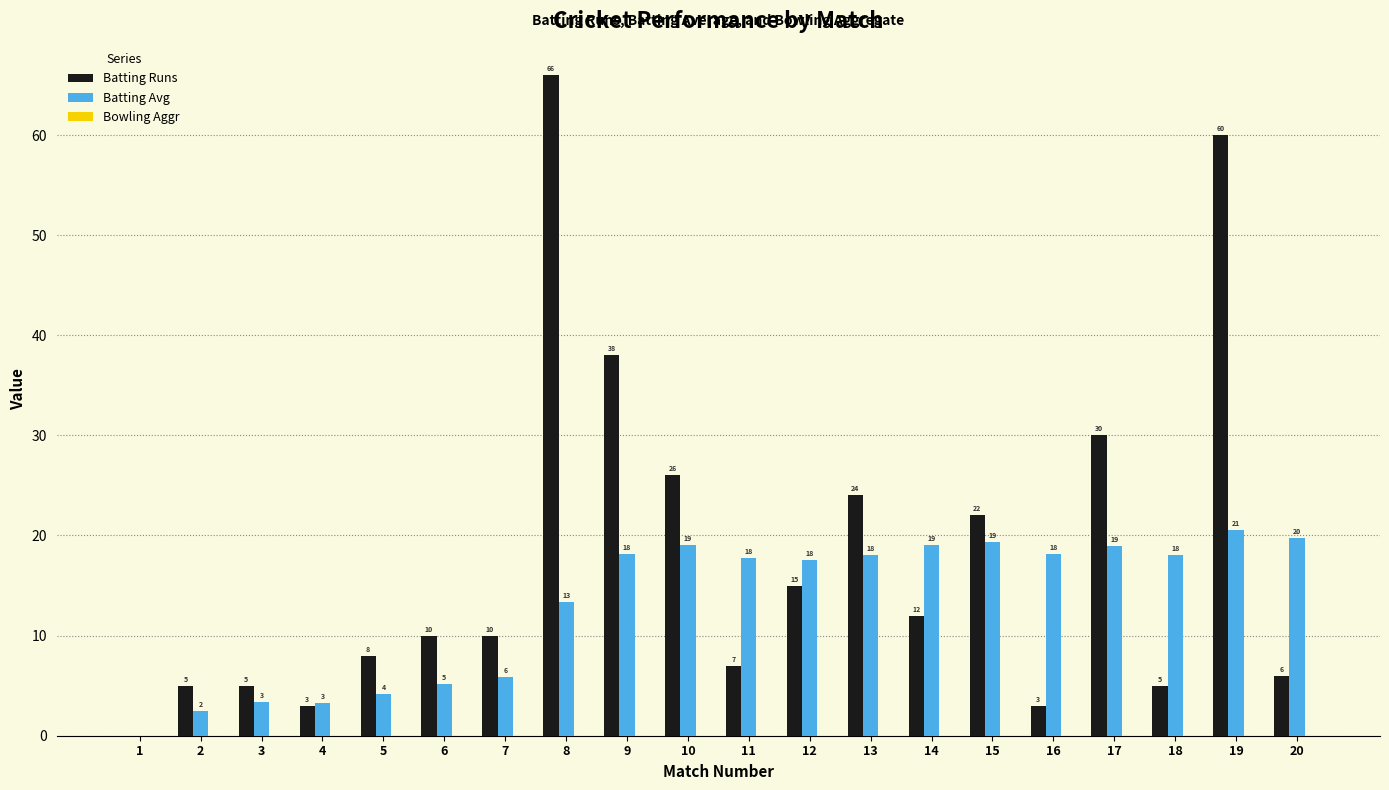

What is the total value across all series at 16?

21.1